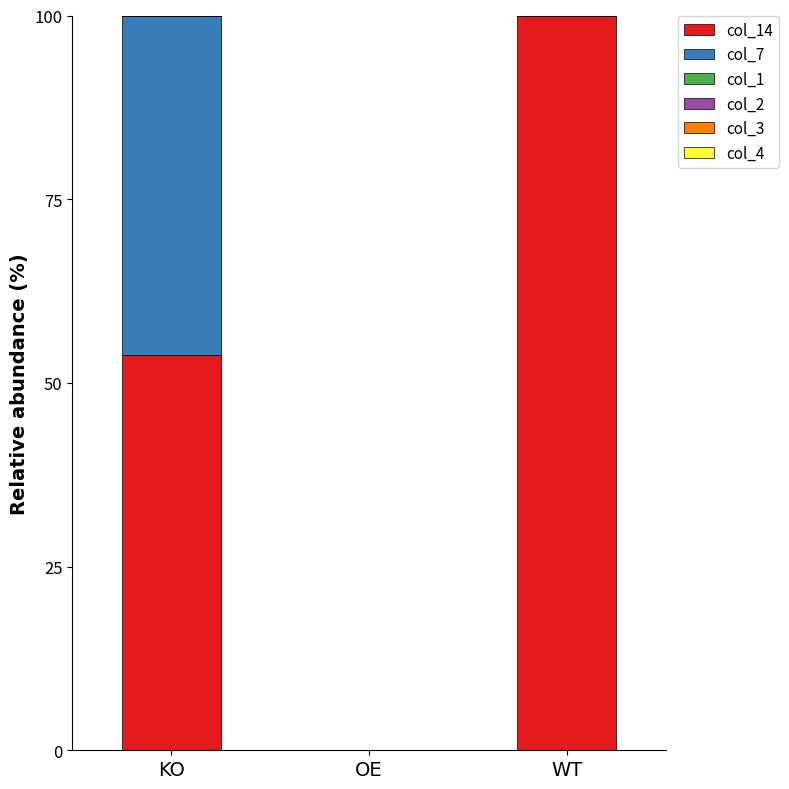

What is the highest value of the col_14 series?

100.0